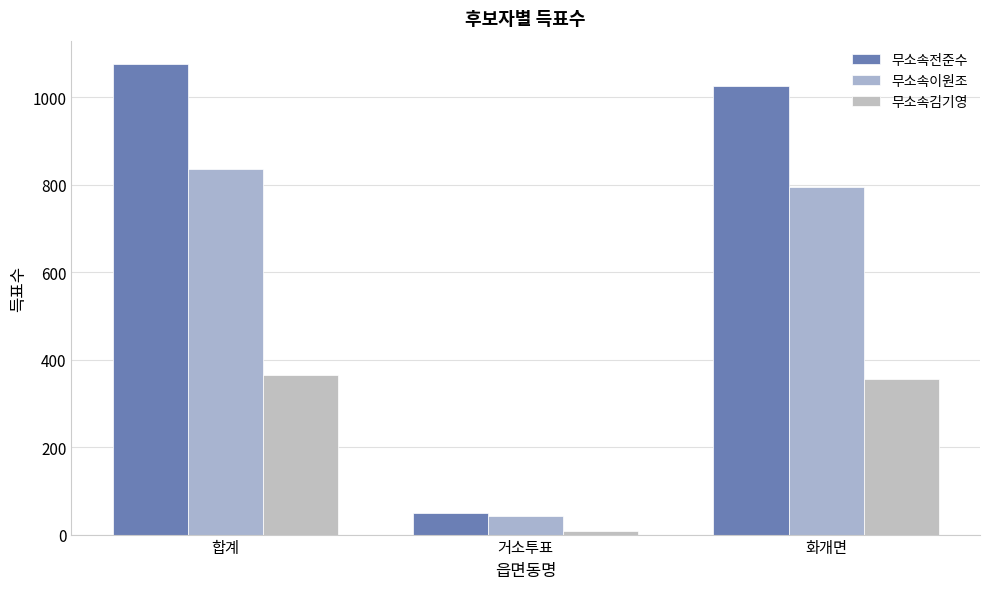

The 무소속전준수 series shows 1076 at 합계. True or false?

True